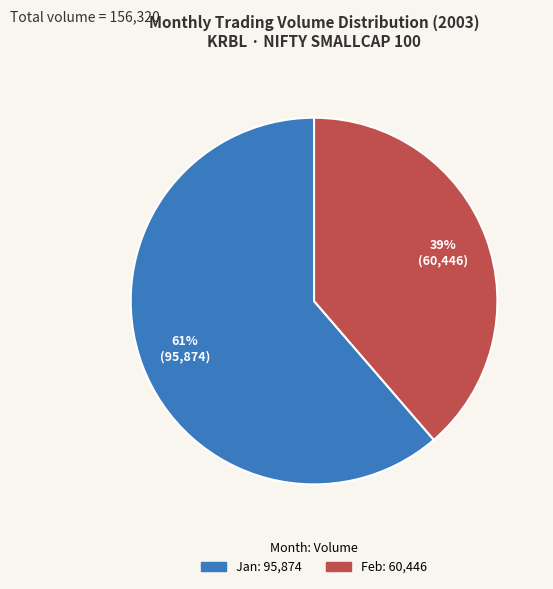

To the nearest percent, what is the average slice percentage?

50%